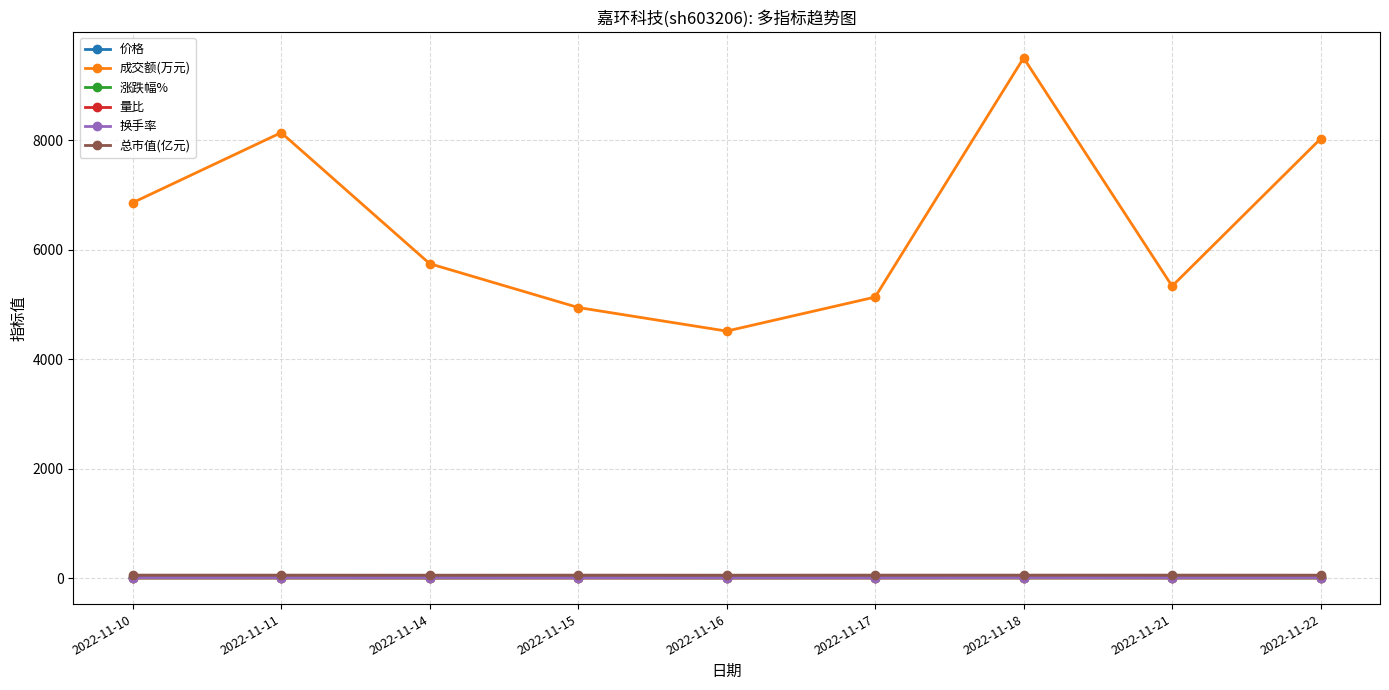

Which series has the largest total across all categories?

成交额(万元)